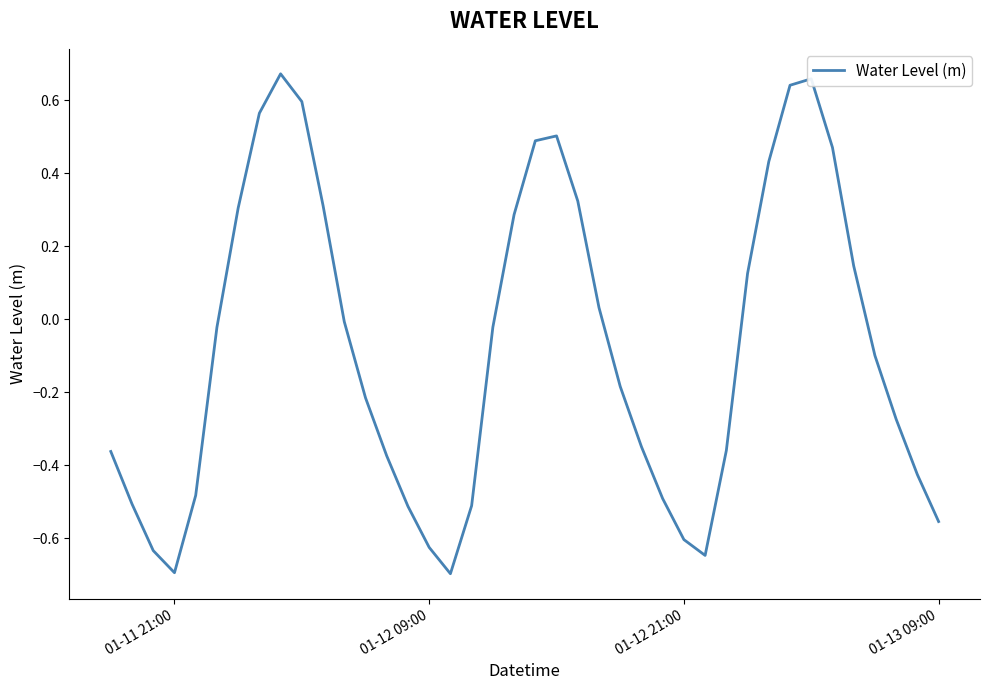

What is the difference between the maximum and minimum values?

1.4